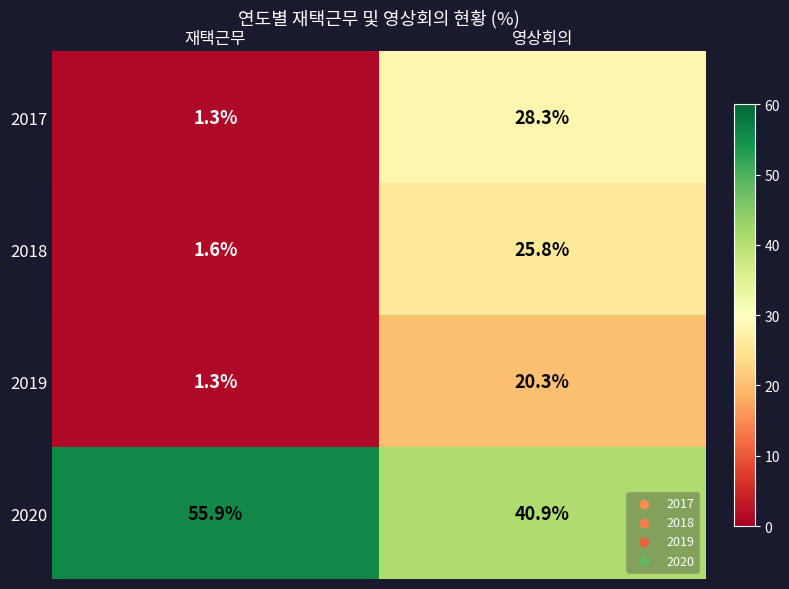

At how many categories does at least one series exceed 36?

2